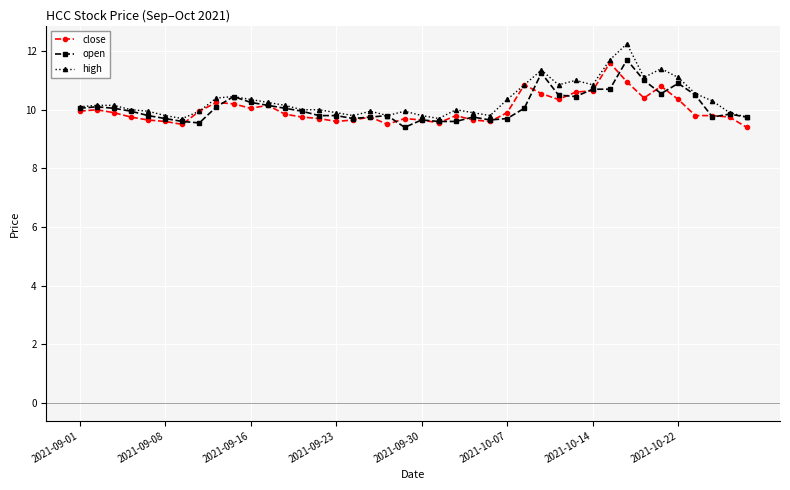

Does the chart display data point markers on the line(s)?

Yes